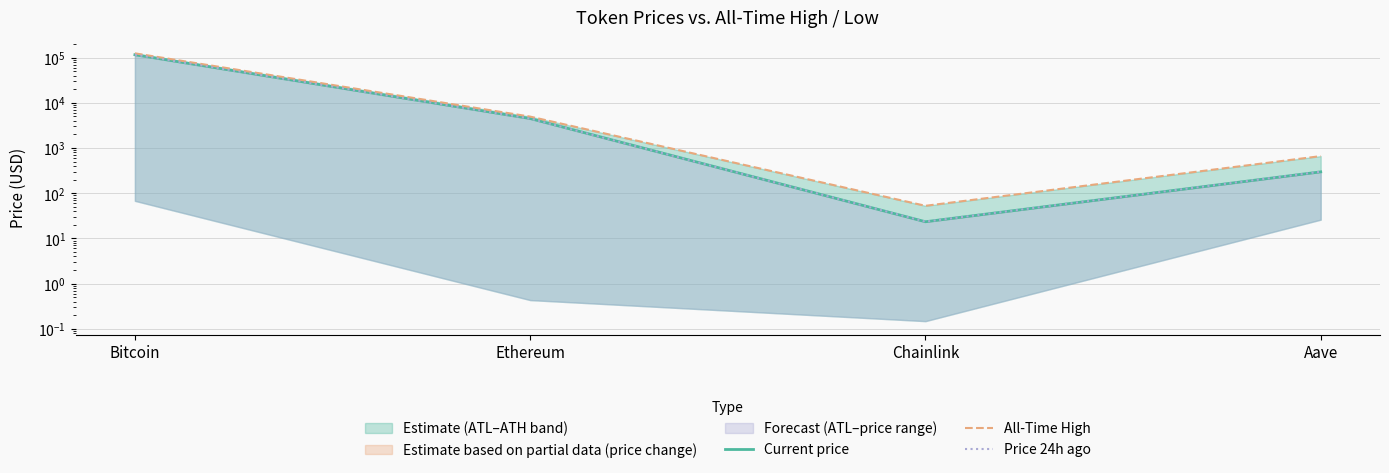

Rank the categories by All-Time High value from lowest to highest.

Chainlink, Aave, Ethereum, Bitcoin